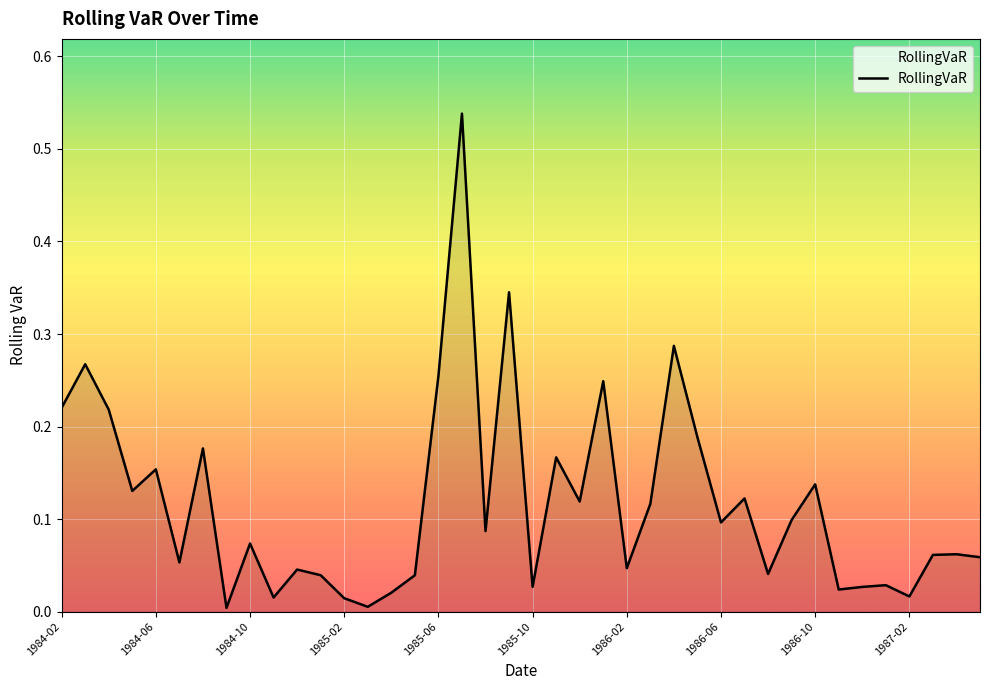

Which has a higher value, 1987-02 or 1984-02?

1984-02